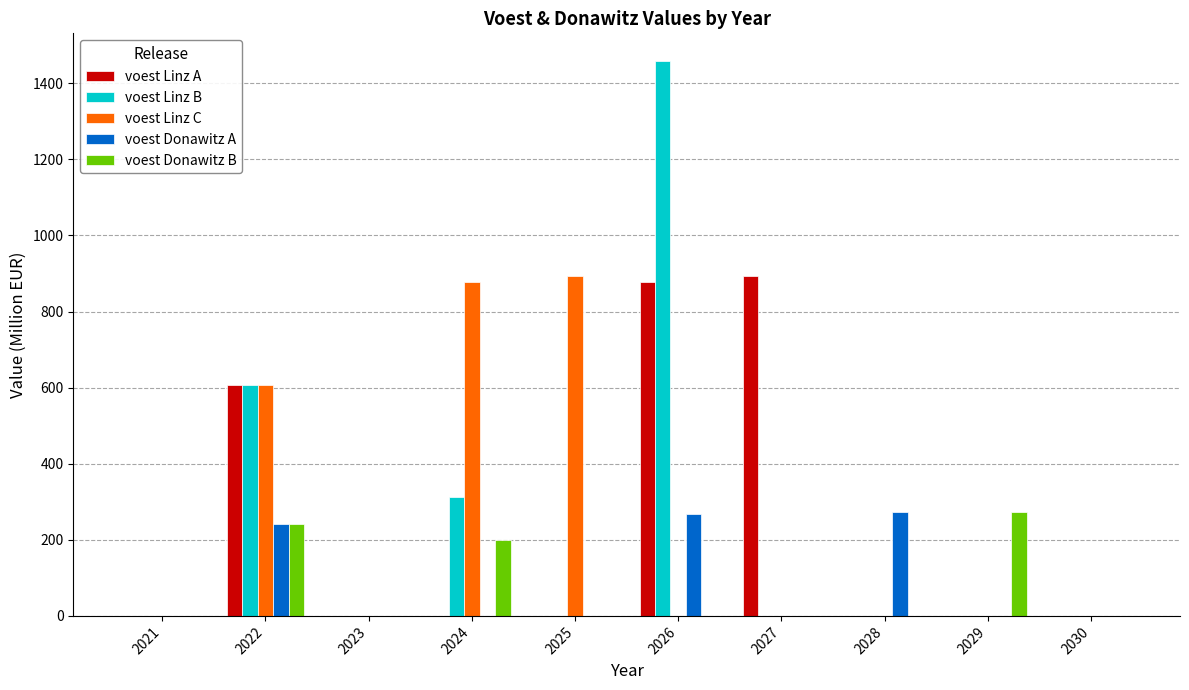

At which category is the sum across all series the highest?

2026